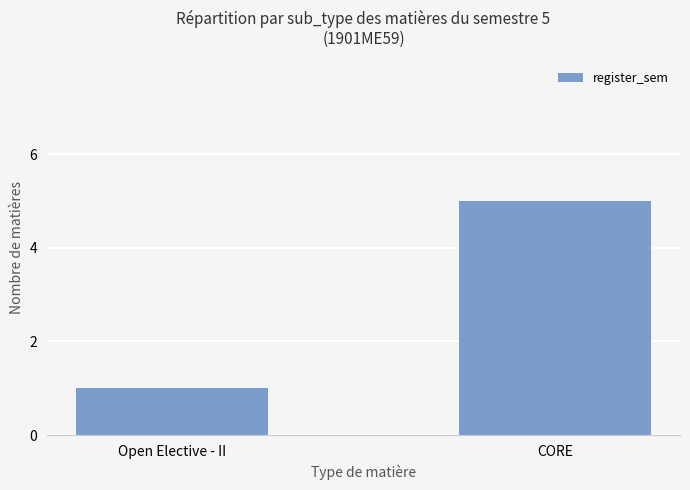

At which category does the chart reach its peak across all series?

CORE